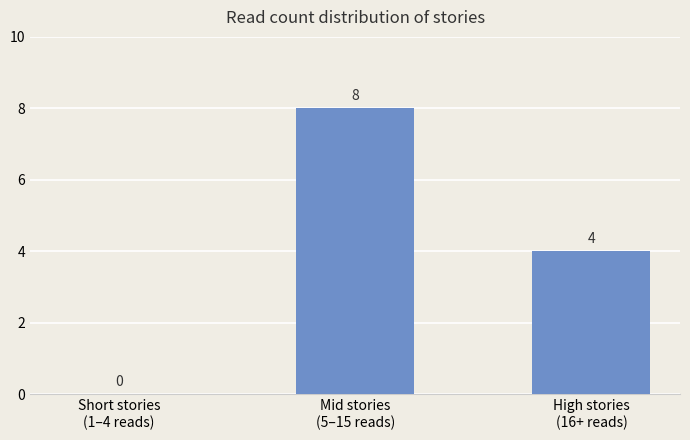

What is the greatest value displayed?

8